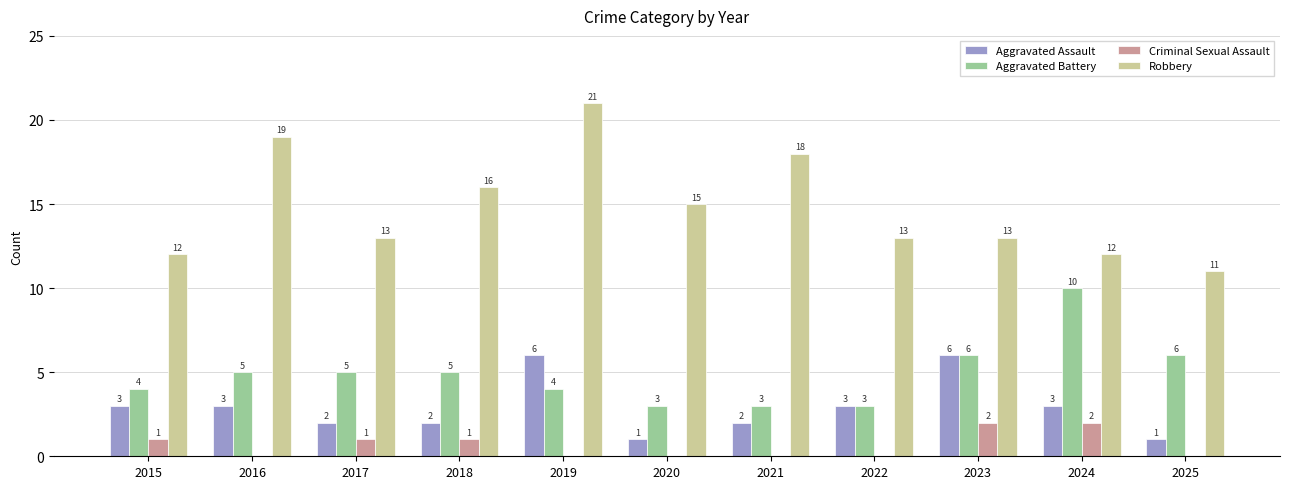

What is the highest value of the Aggravated Battery series?

10